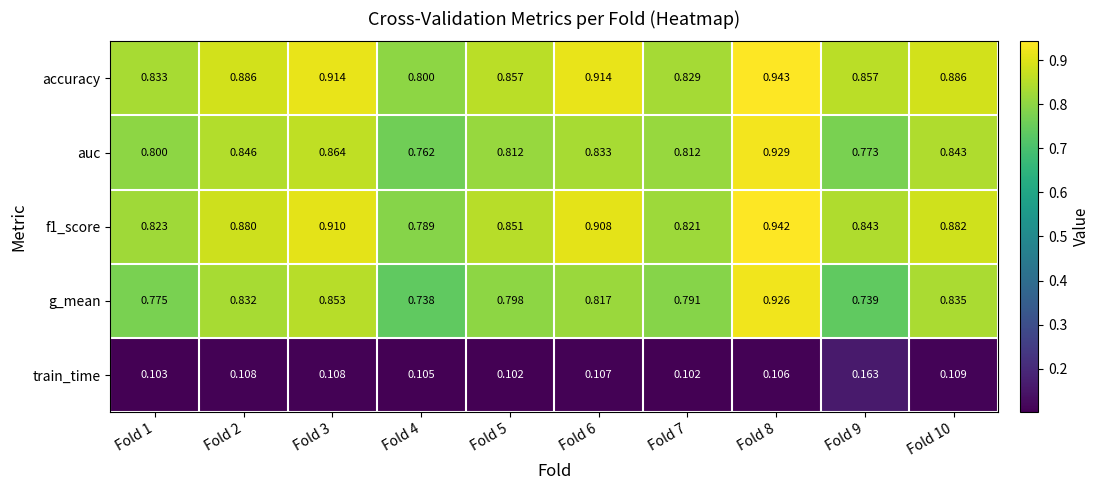

Which series has the largest total across all categories?

accuracy